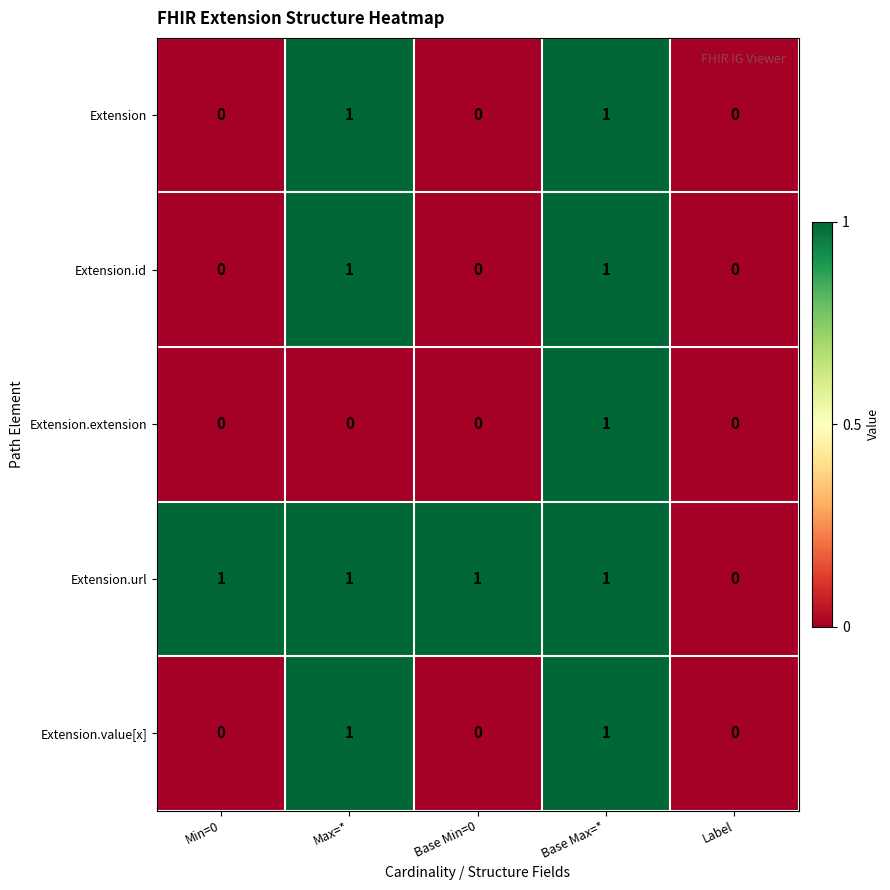

True or false: Extension.extension has a value of 1 at Base Max=*.

True